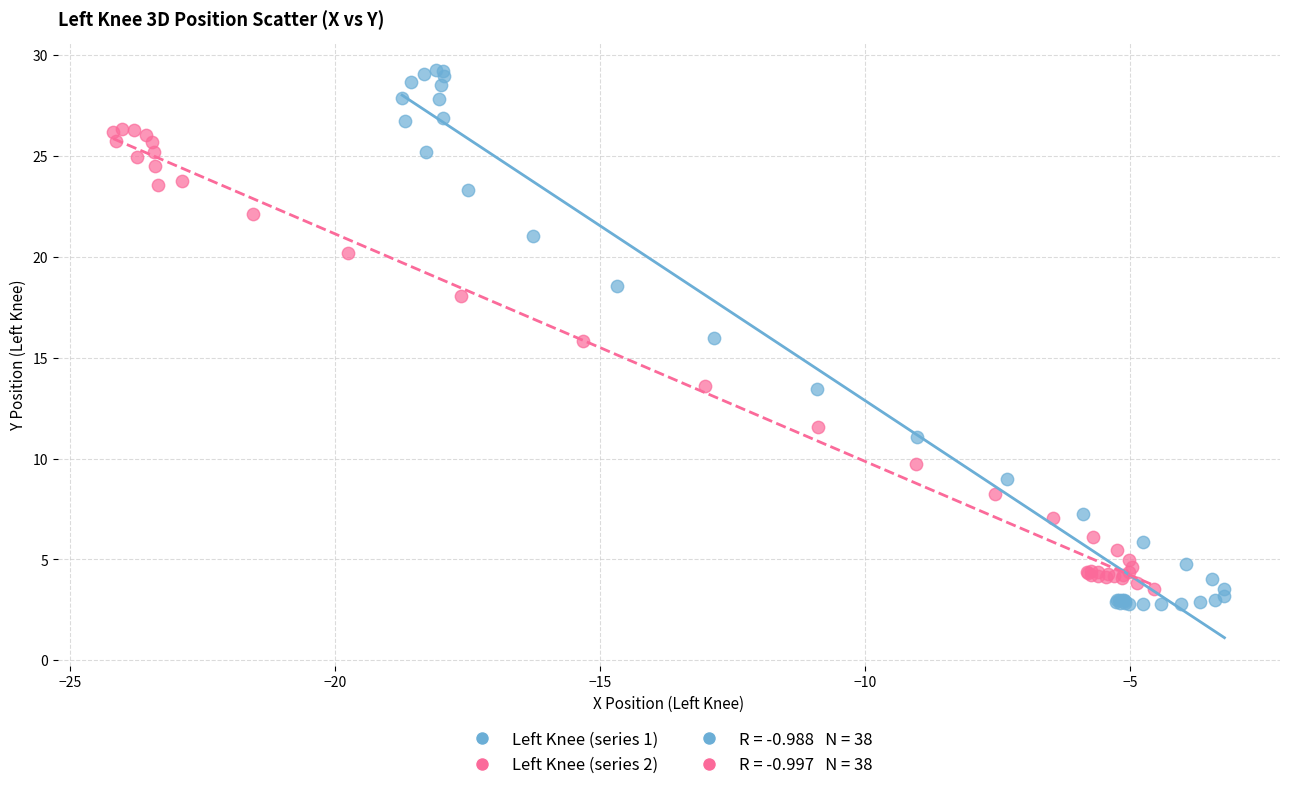

Which series has the widest spread of Y values?

Left Knee (series 1)